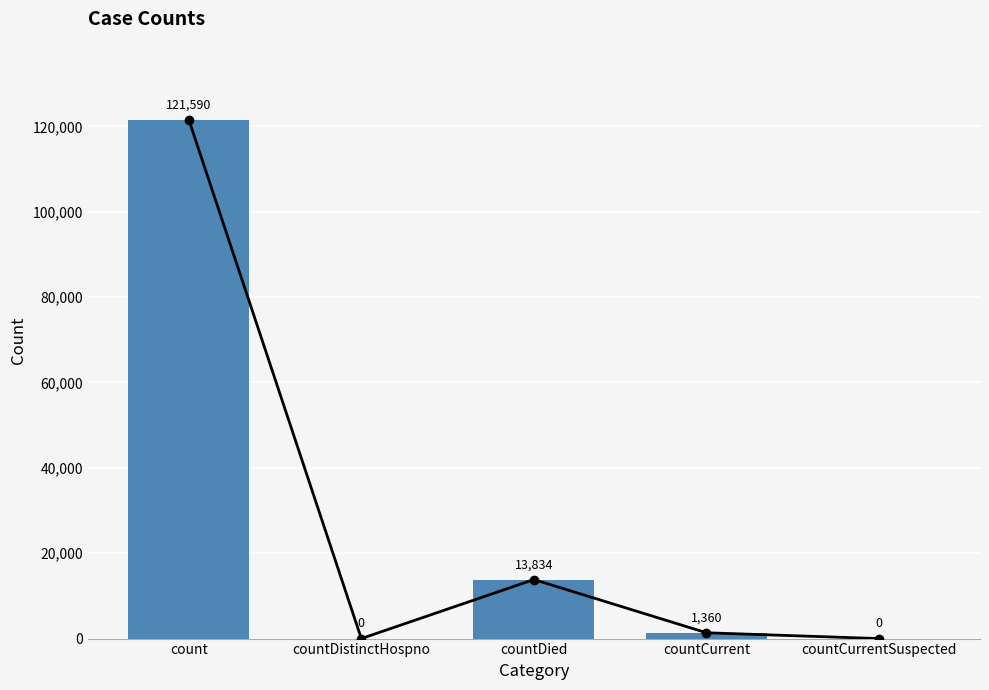

True or false: the data shows 0 at countDistinctHospno.

True